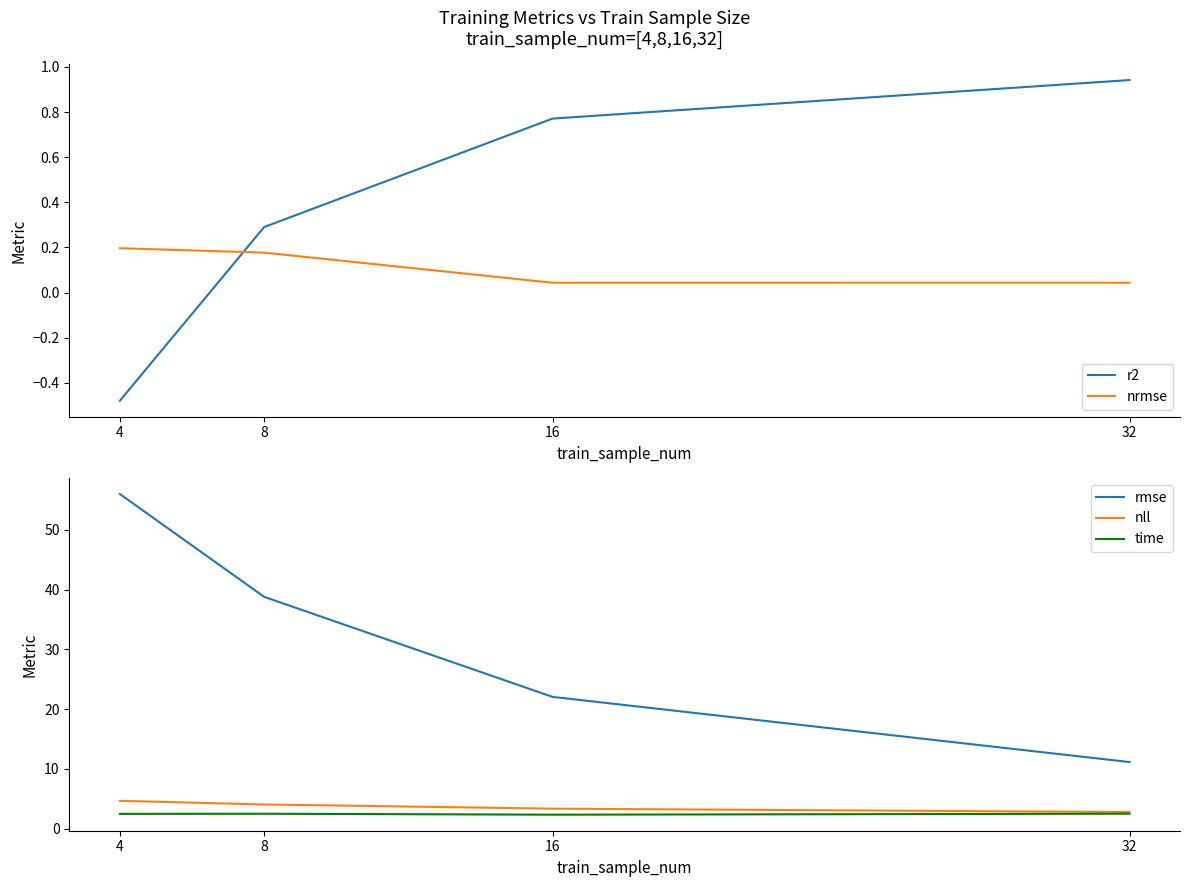

Which category has the lowest value across all series?

4